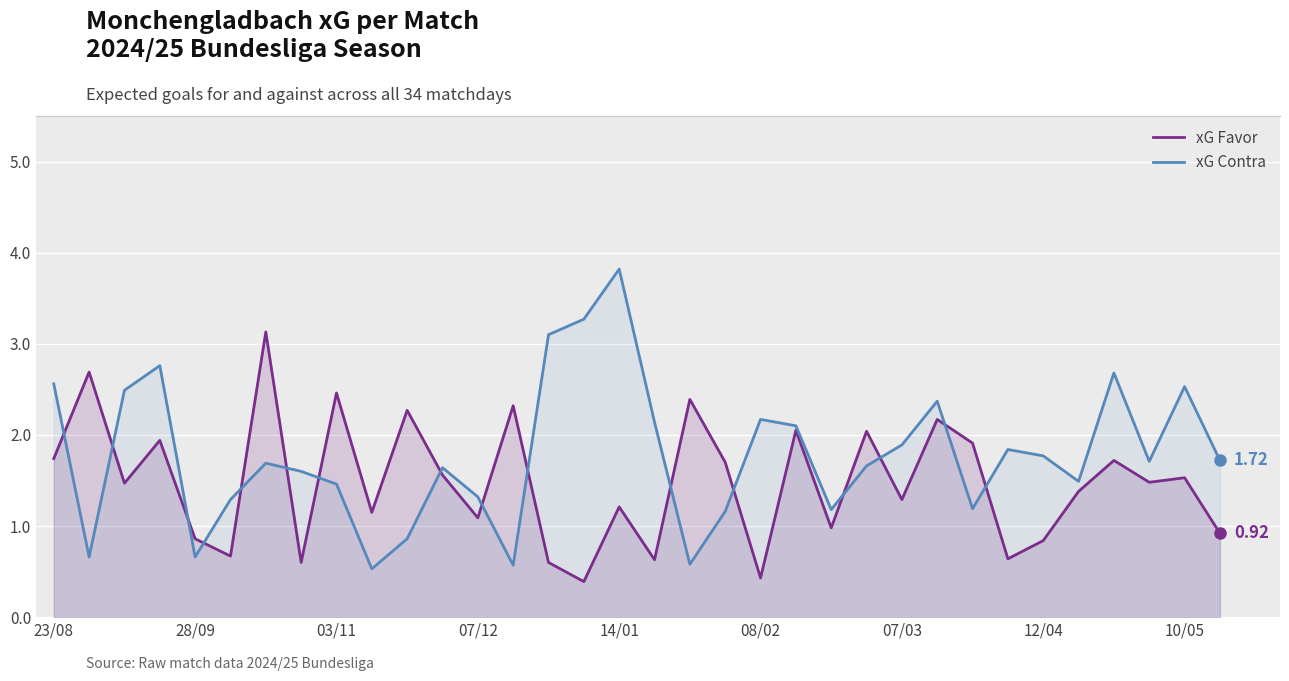

Which series has the largest total across all categories?

xG Contra